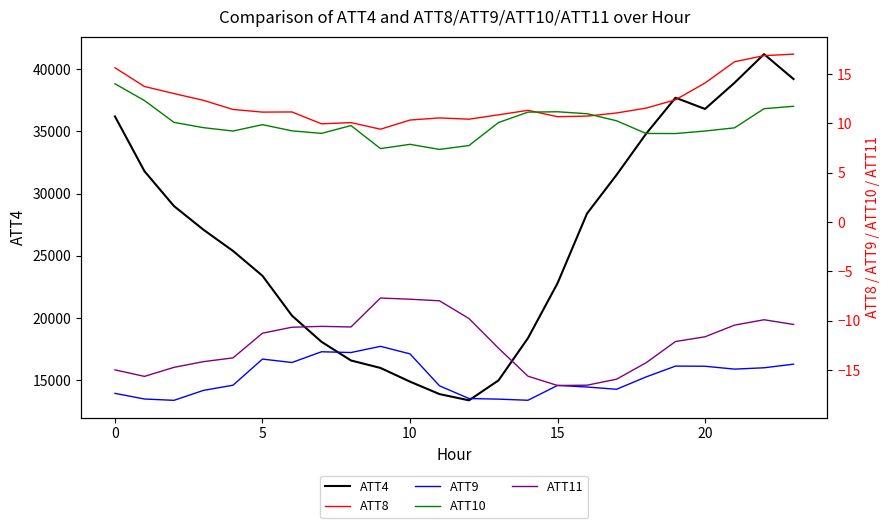

What is the minimum value for ATT4?

13400